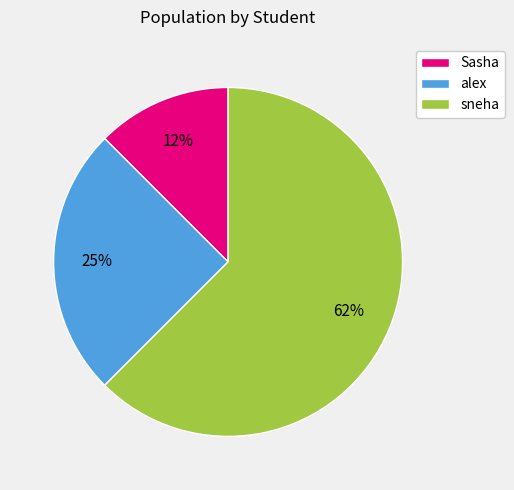

Is there a majority slice in this chart?

Yes